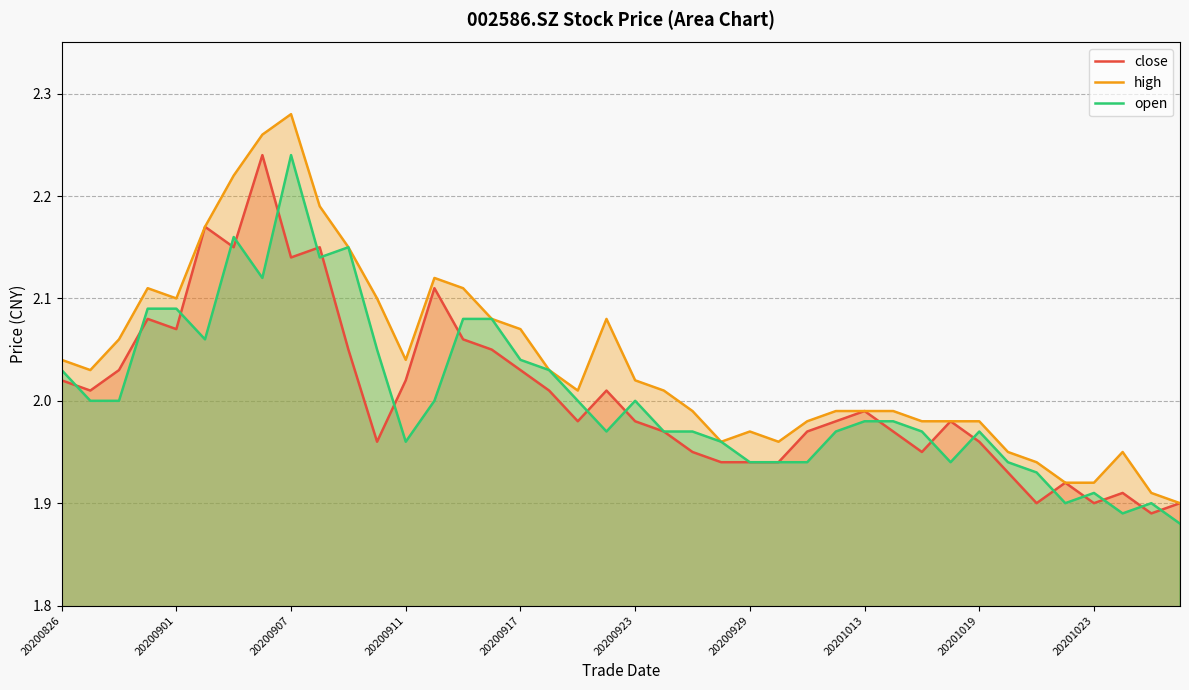

How many interior local valleys does the close series have?

10